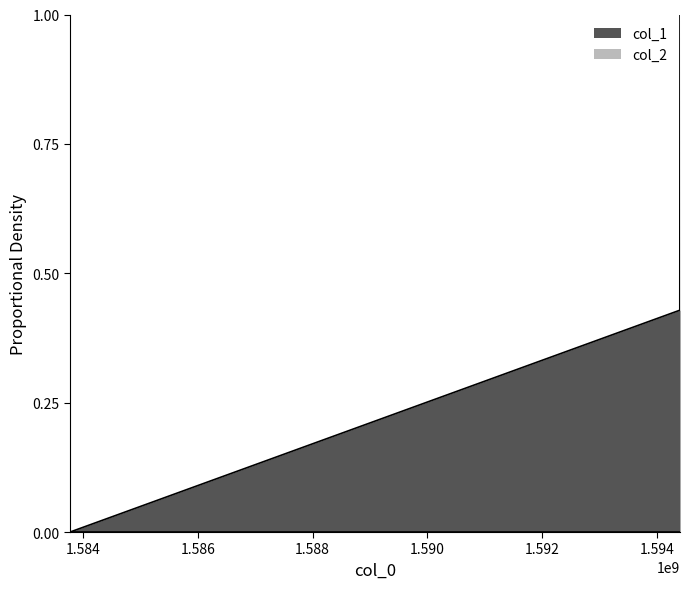

What is the value of the 3rd point from the left?

1.0